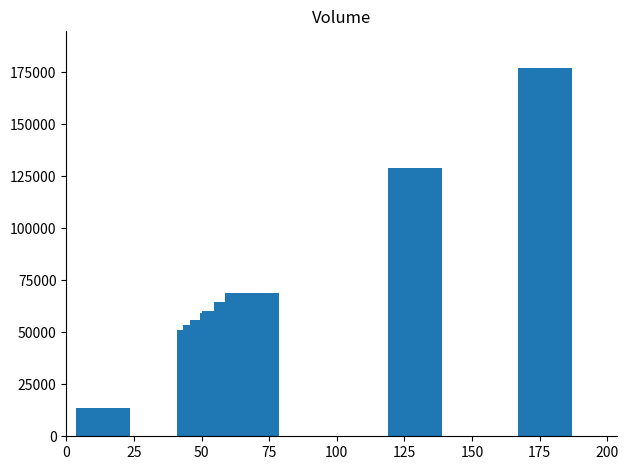

Reading left to right, what are all the values shown in this chart?

13600	51000	53300	55900	59400	60300	64600	68800	128800	176900